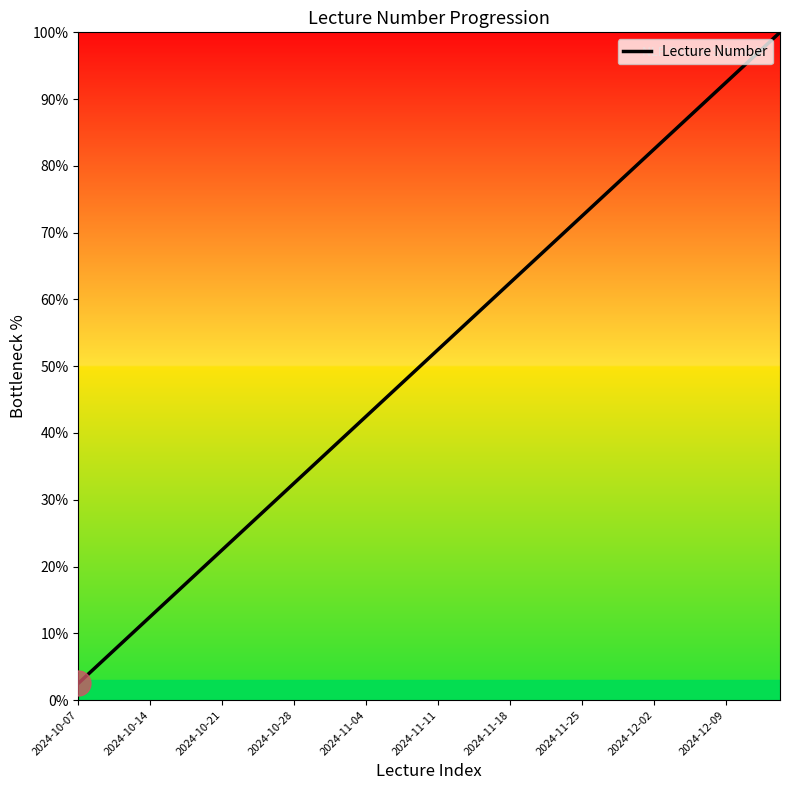

What is the smallest value displayed?

2.5